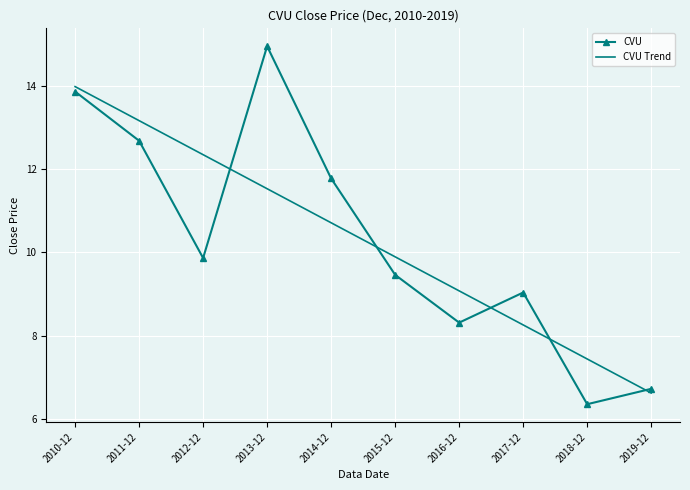

Between which two adjacent categories do CVU Trend and CVU first intersect?

2012-12 and 2013-12